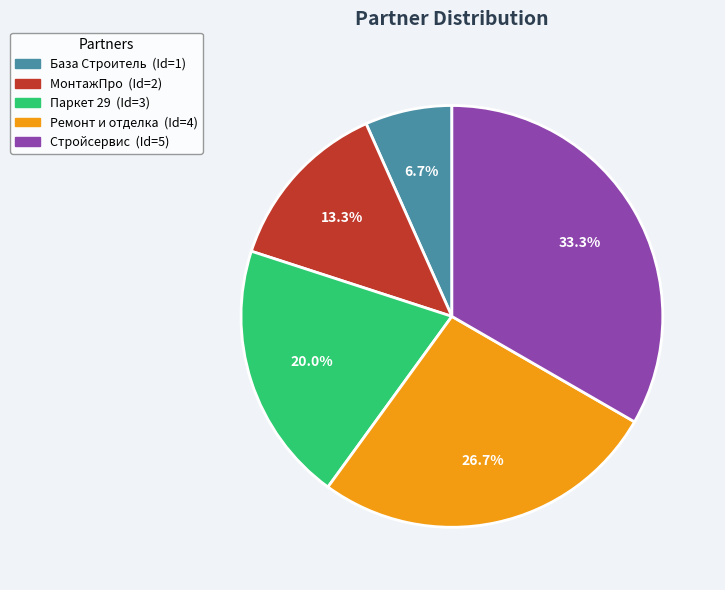

What is the largest slice in the pie chart?

Стройсервис